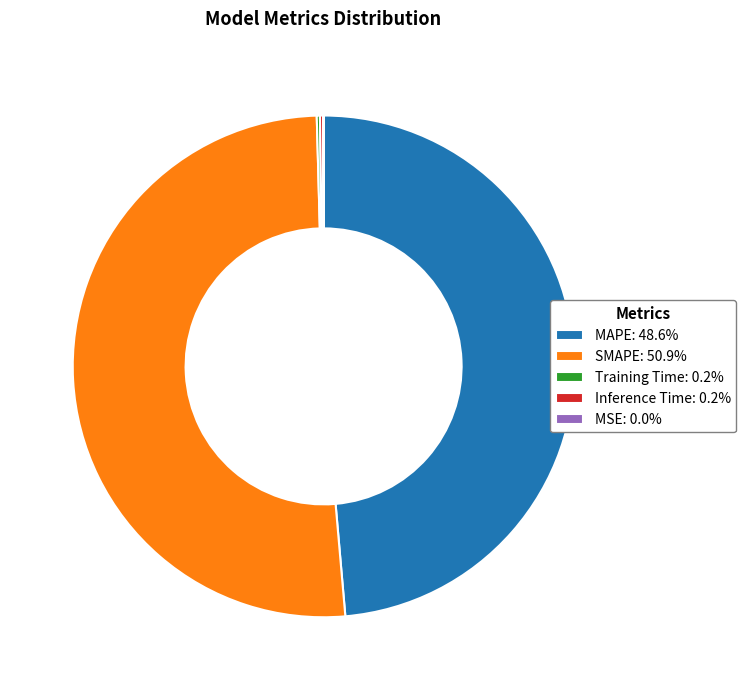

Combined, do MAPE: 48.6% and SMAPE: 50.9% account for over 50%?

Yes